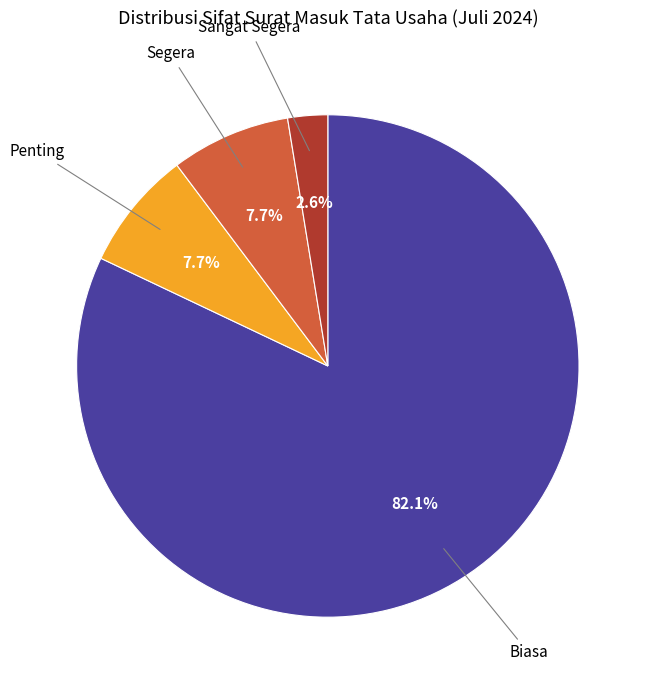

To the nearest percent, what portion does Sangat Segera represent?

3%